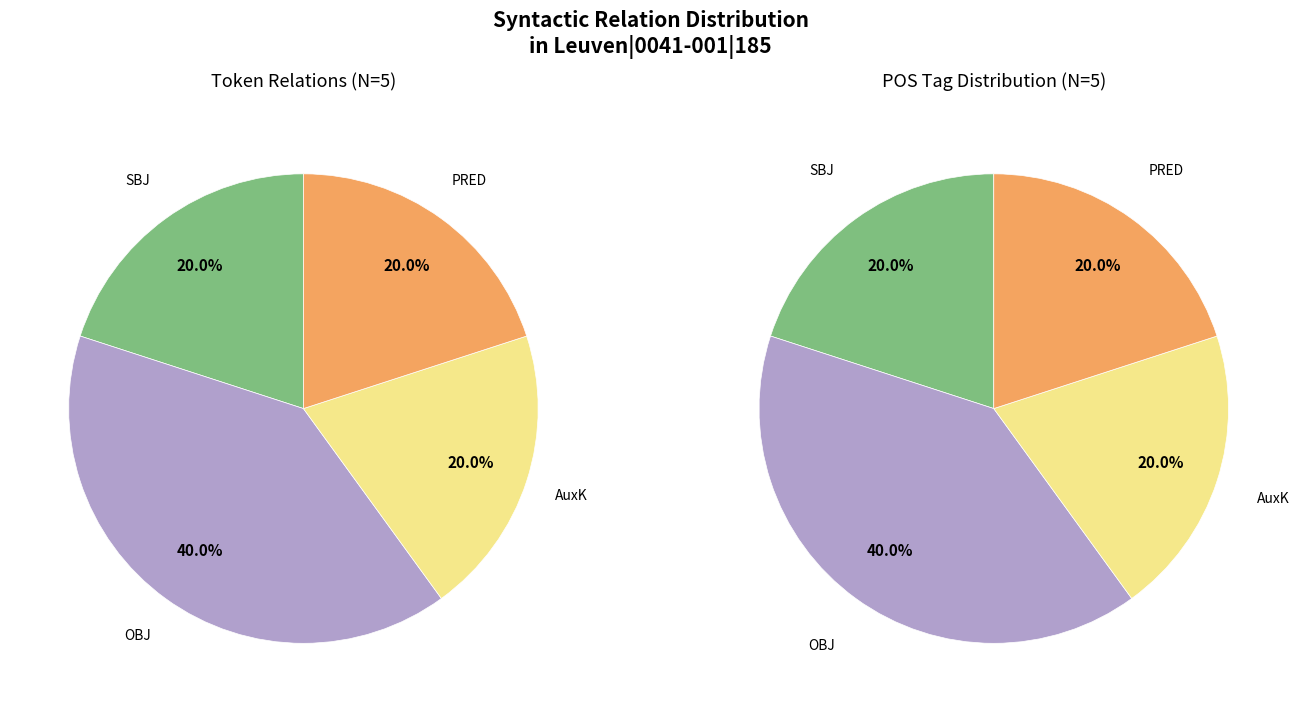

Between AuxK and SBJ, which is larger?

AuxK